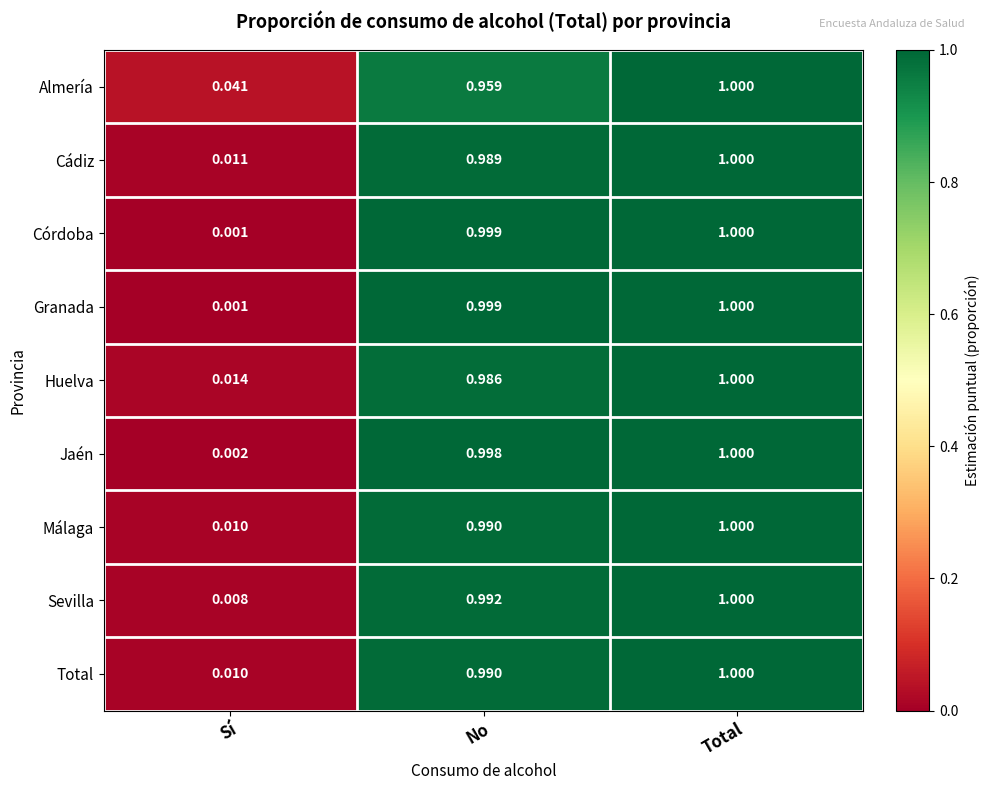

List the labels in order of Córdoba value, smallest first.

Sí, No, Total